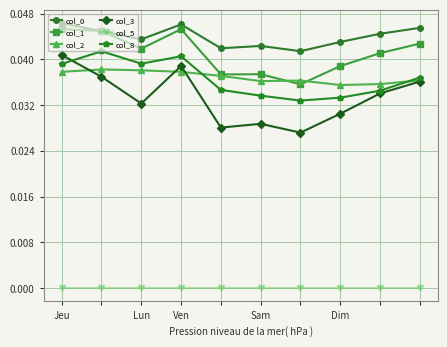

Which series has the largest range (max minus min)?

col_3